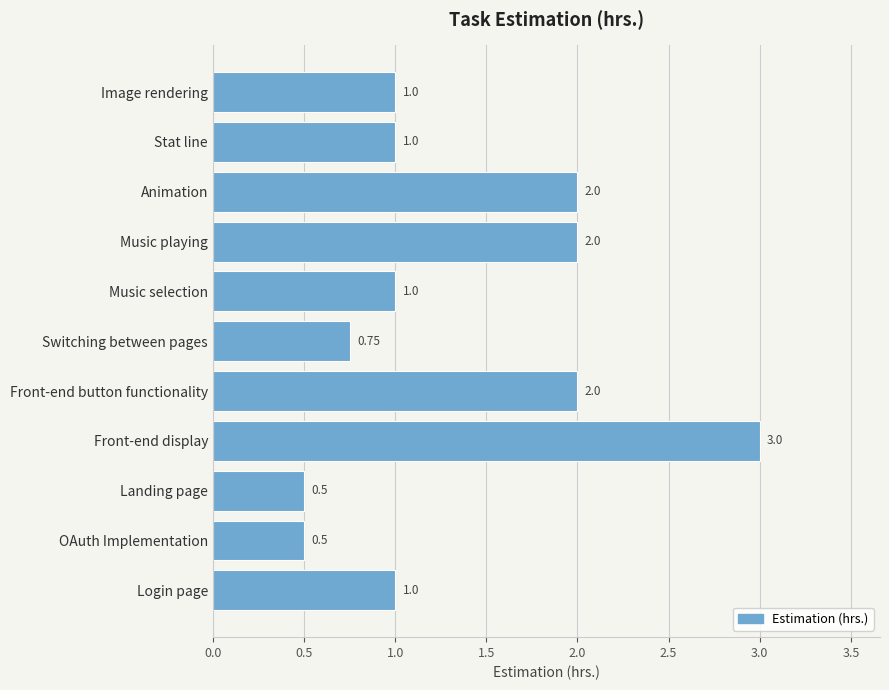

What is the sum of all values?

14.8